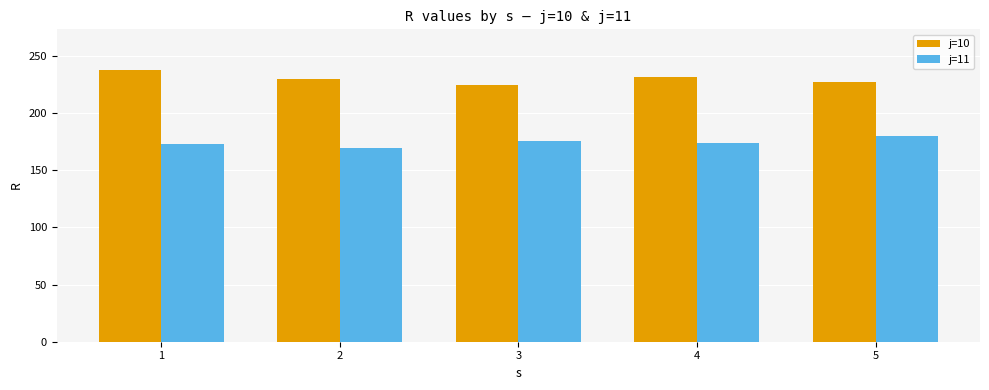

Are the bars horizontal?

No